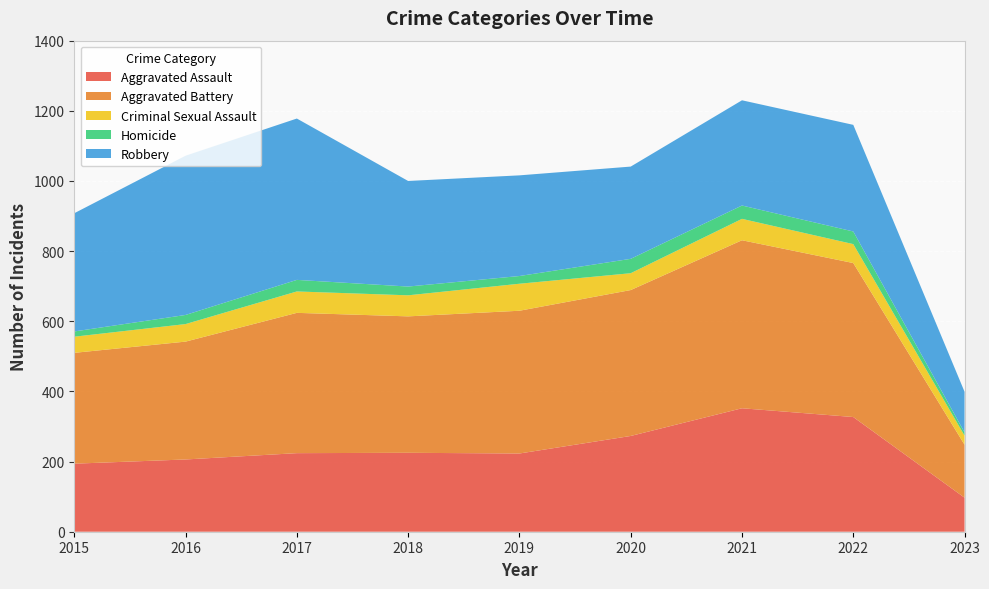

Reading left to right, transcribe all the data shown in this chart.

Aggravated Assault: 194	206	224	225	223	273	352	327	97
Aggravated Battery: 316	336	400	389	407	416	479	439	151
Criminal Sexual Assault: 46	50	61	60	77	48	61	54	26
Homicide: 15	26	33	25	22	41	38	36	9
Robbery: 337	454	460	301	287	263	300	304	116